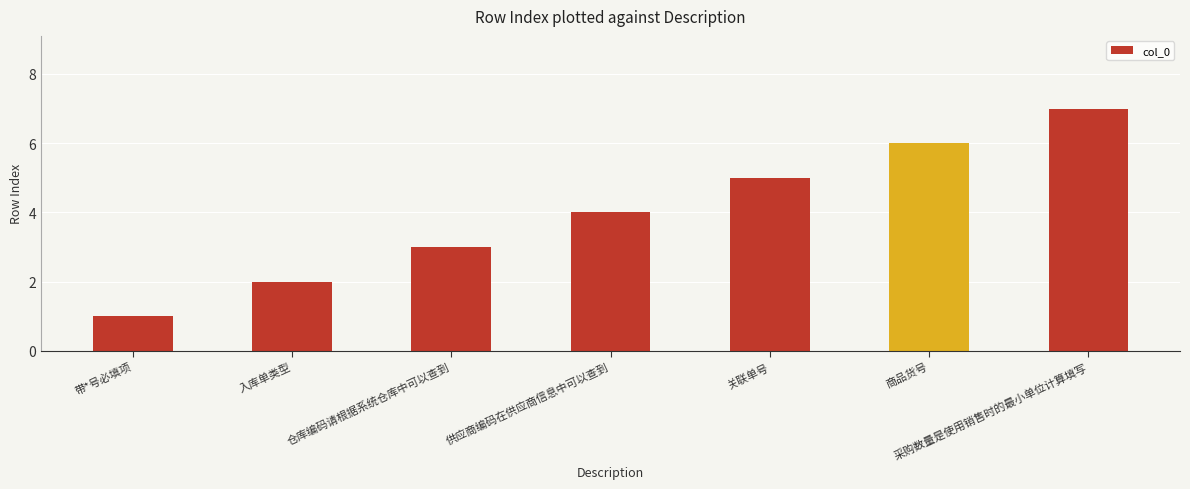

The chart shows a value of 1 at 入库单类型. True or false?

False